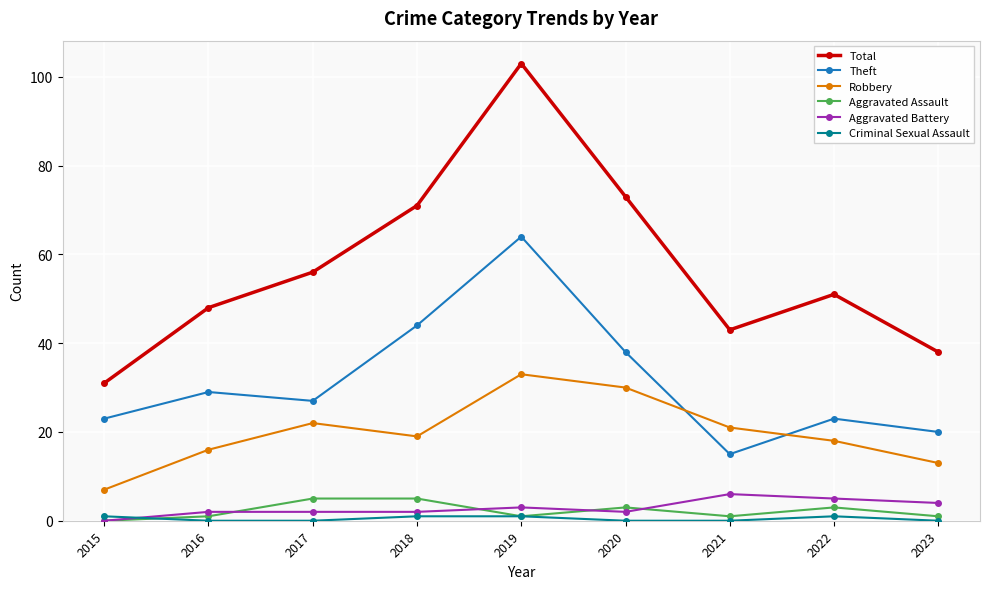

True or false: Aggravated Assault has a value of 0 at 2015.

True